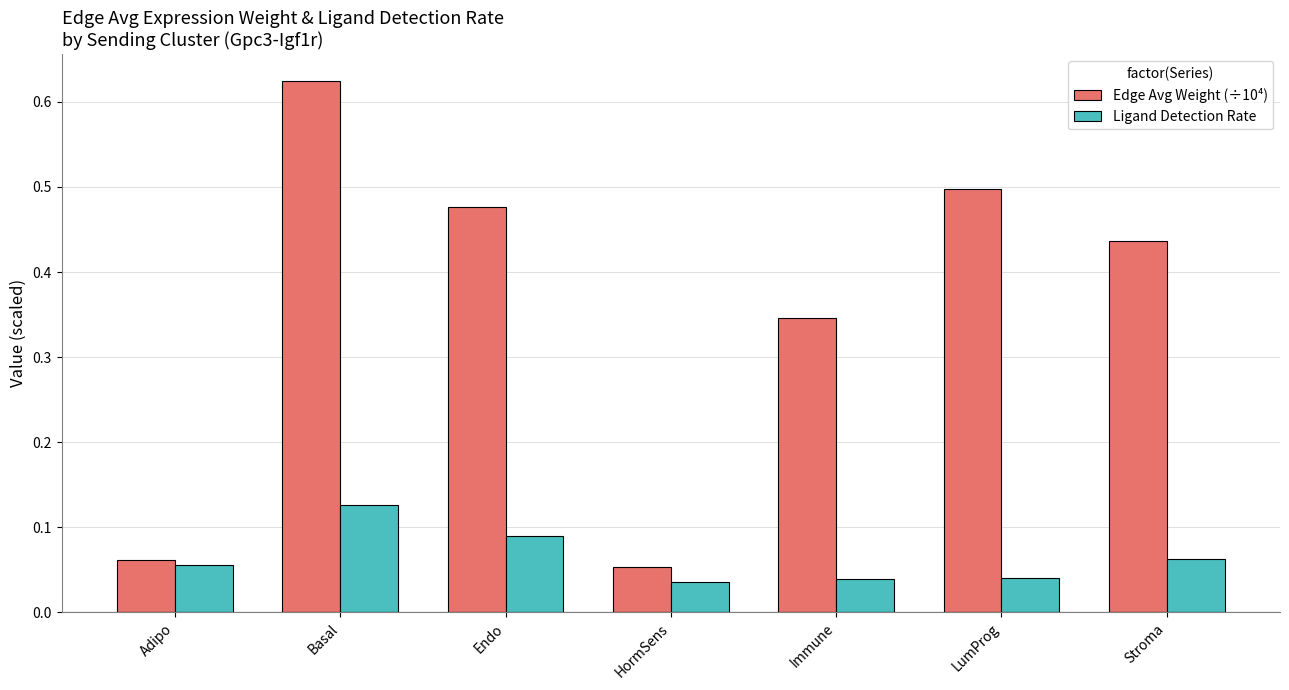

What is the label of the 6th bar from the left?

LumProg